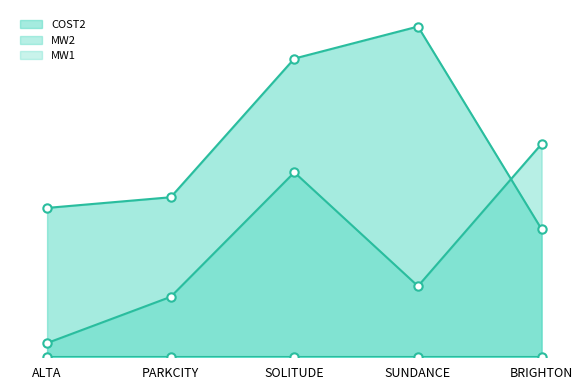

How many interior local valleys does the MW2 series have?

1